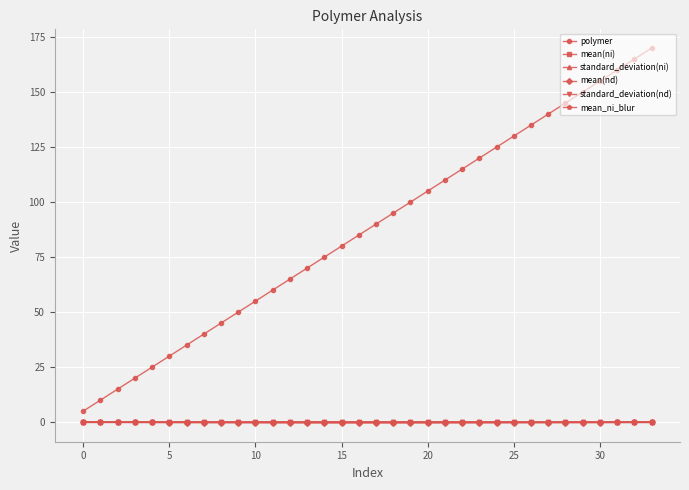

True or false: standard_deviation(ni) has more than 1 points higher than both neighbors.

True